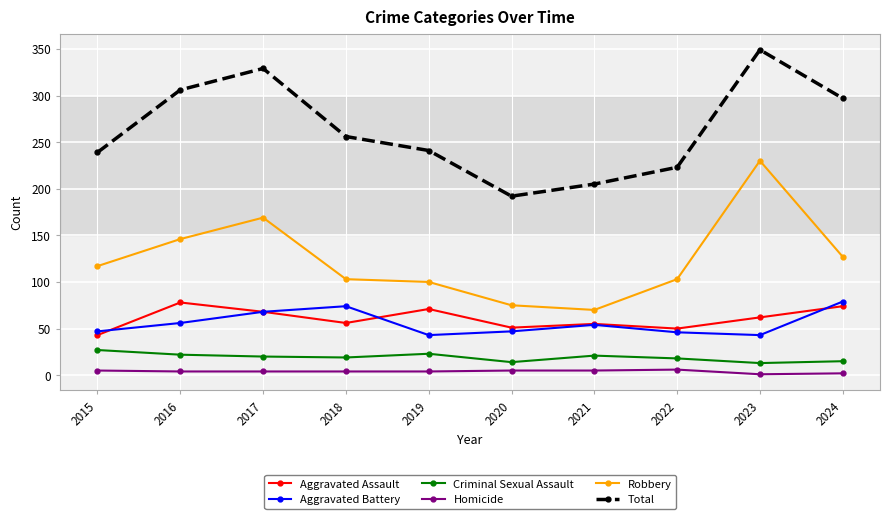

At how many categories does at least one series exceed 117?

10